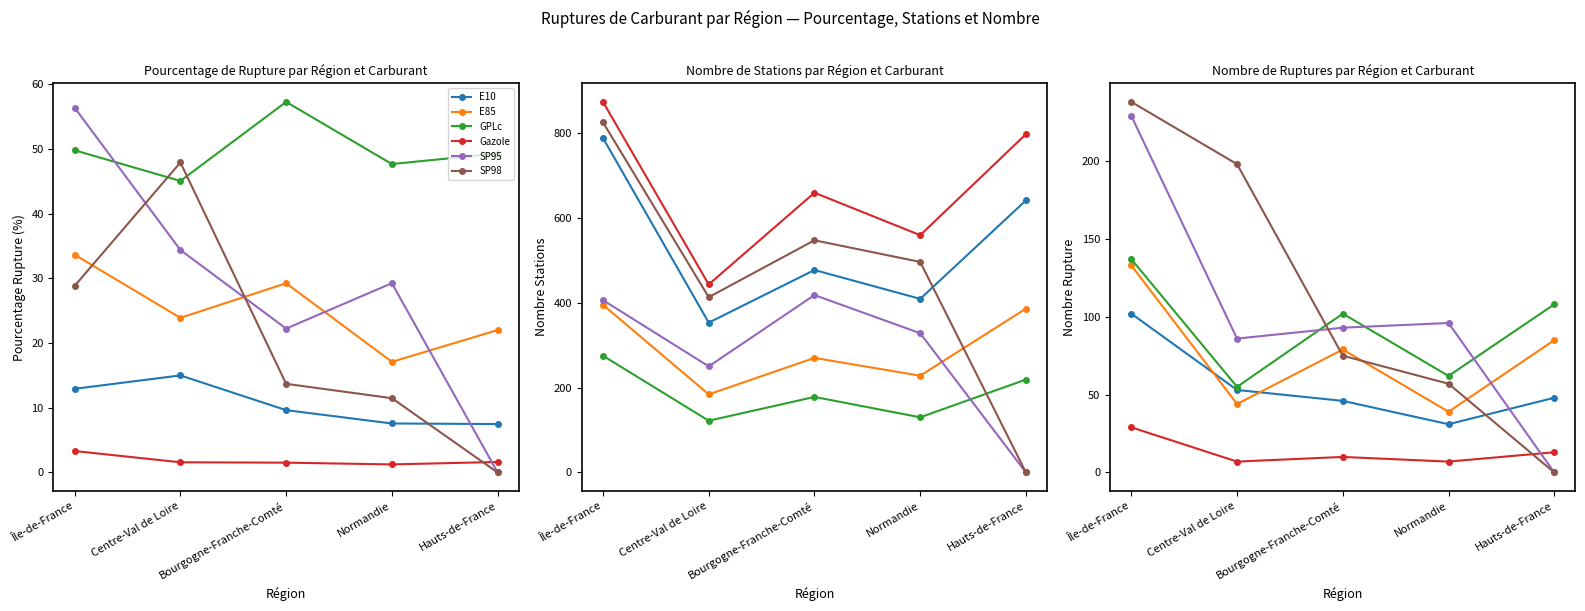

What is the greatest value displayed?

238